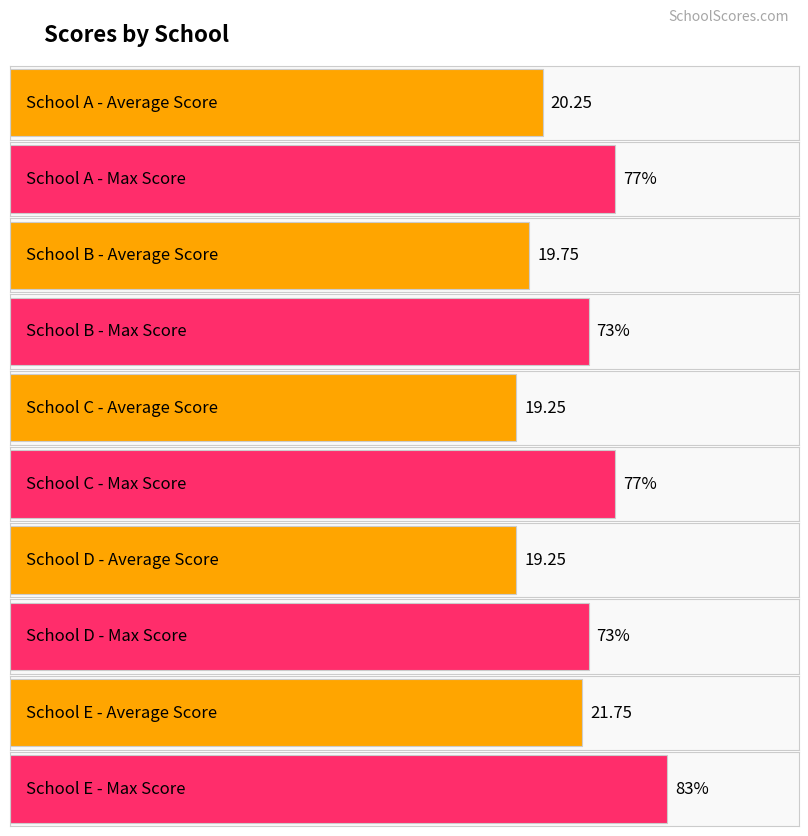

Which series has the largest range (max minus min)?

Max Score